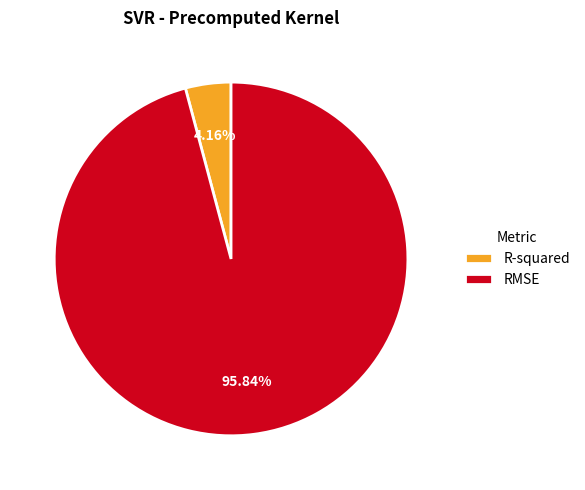

Does any single category account for the majority?

Yes